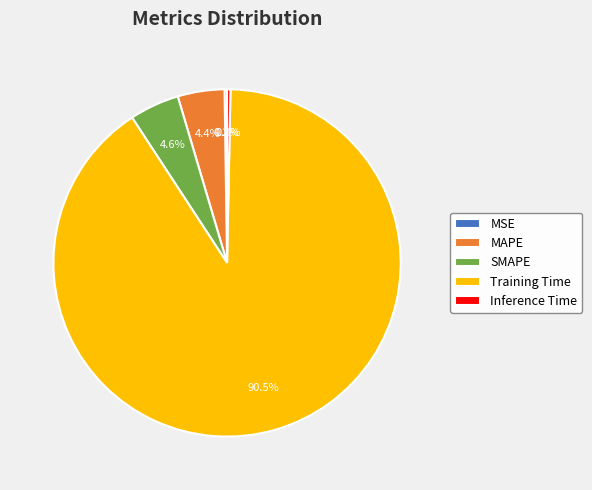

To the nearest percent, what is the difference between the largest and smallest slice percentages?

90%